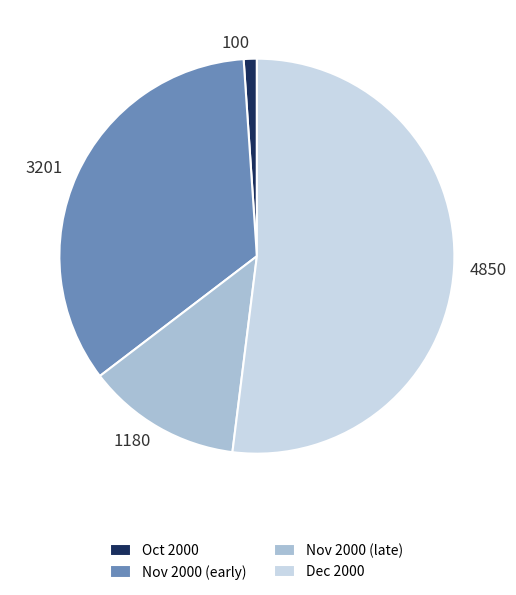

Do 3201 and 100 together represent more than half of the pie?

No